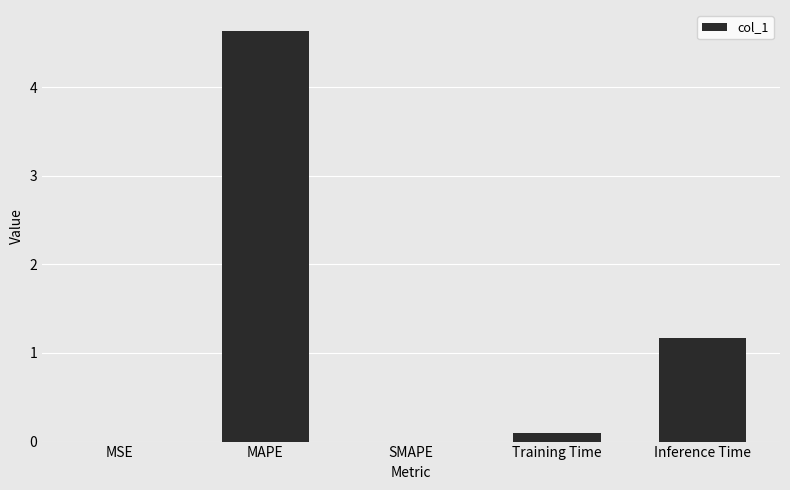

How many categories are shown in the chart?

5